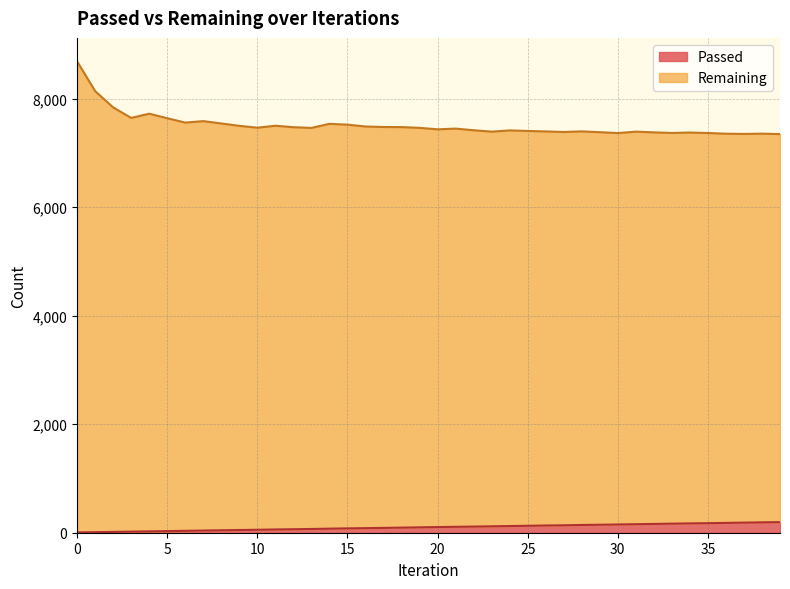

Count the number of data series in this chart.

2